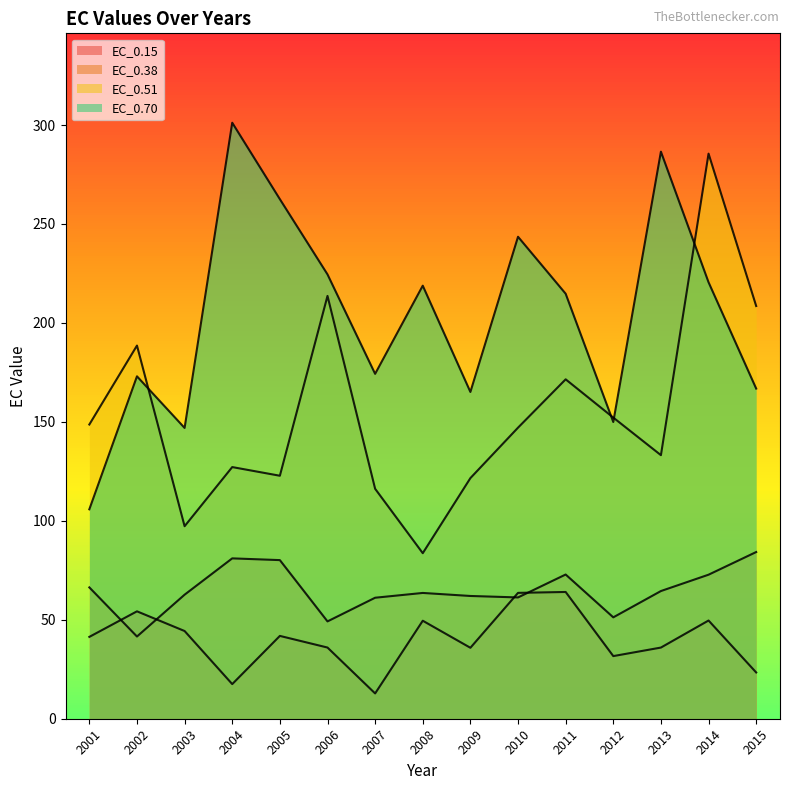

List the labels in order of EC_0.70 value, smallest first.

2001, 2003, 2012, 2009, 2015, 2002, 2007, 2011, 2008, 2014, 2006, 2010, 2005, 2013, 2004